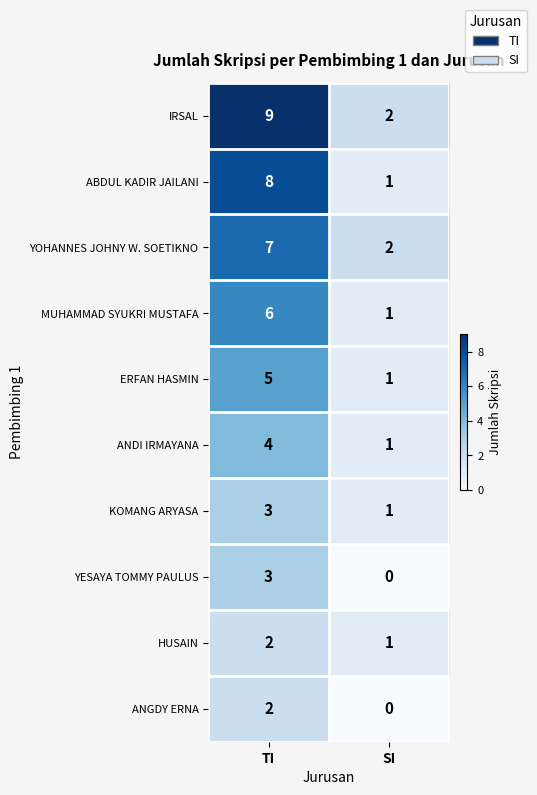

What is the sum of the ABDUL KADIR JAILANI values at TI and SI?

9